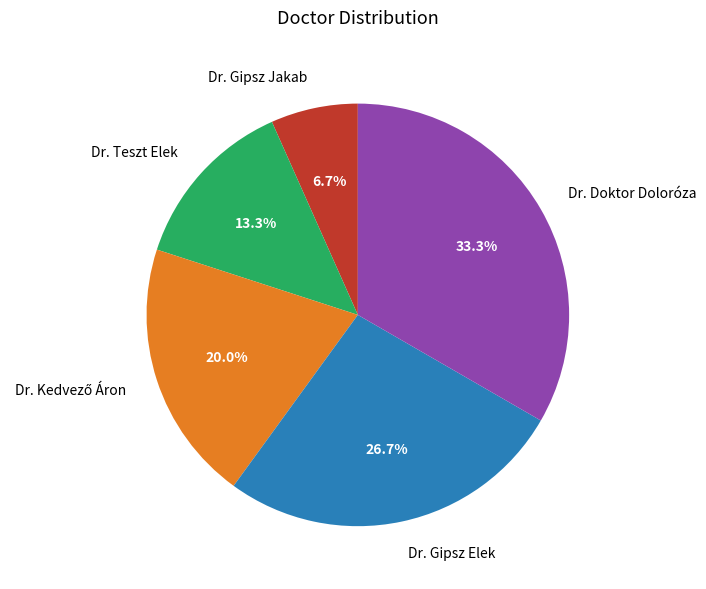

The Dr. Gipsz Jakab slice represents 7% of the pie. True or false?

True